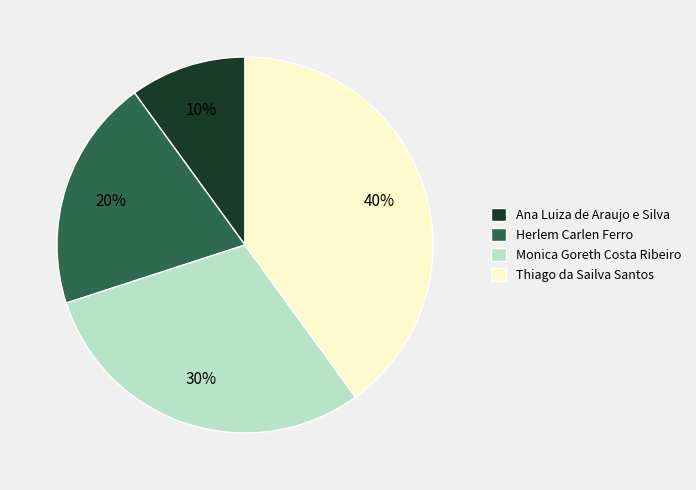

To the nearest percent, what is the average slice percentage?

25%